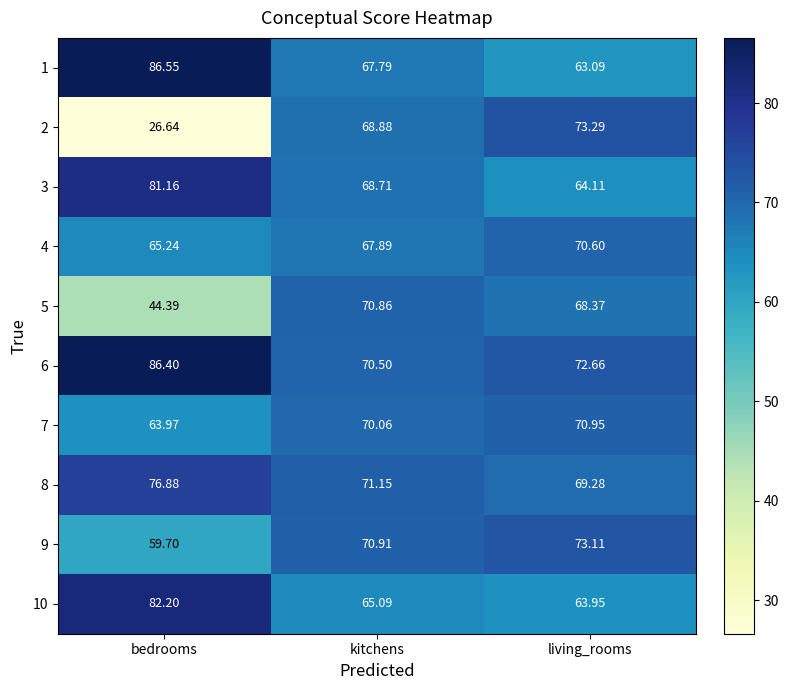

At which category is the sum across all series the highest?

kitchens